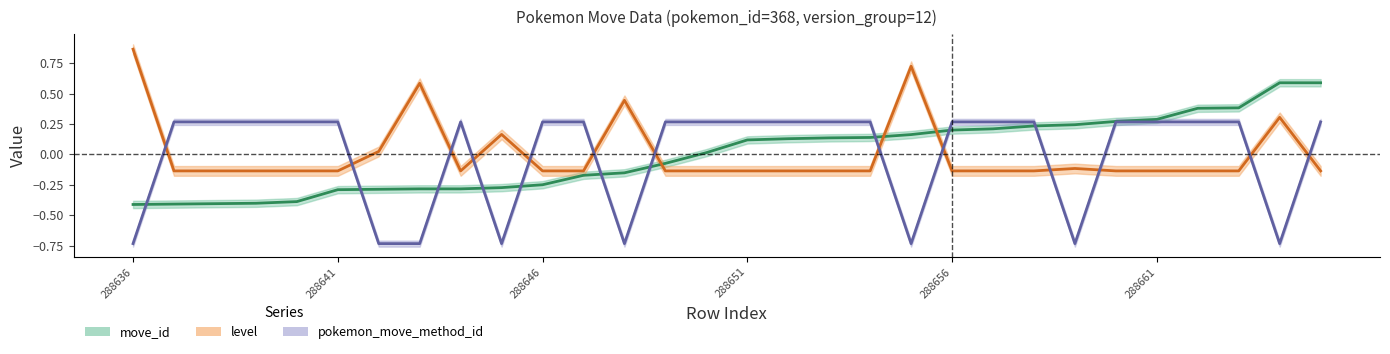

True or false: pokemon_move_method_id has more than 0 points higher than both neighbors.

True